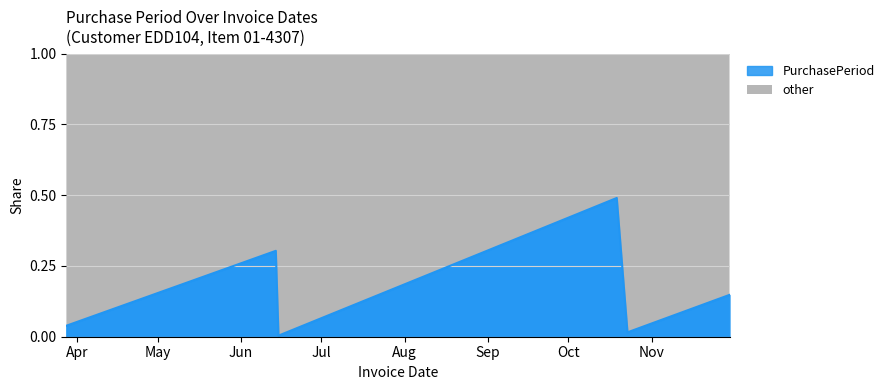

List the labels in order of value, largest first.

2017-10-19, 2017-06-14, 2017-11-30, 2017-03-28, 2017-10-23, 2017-06-15